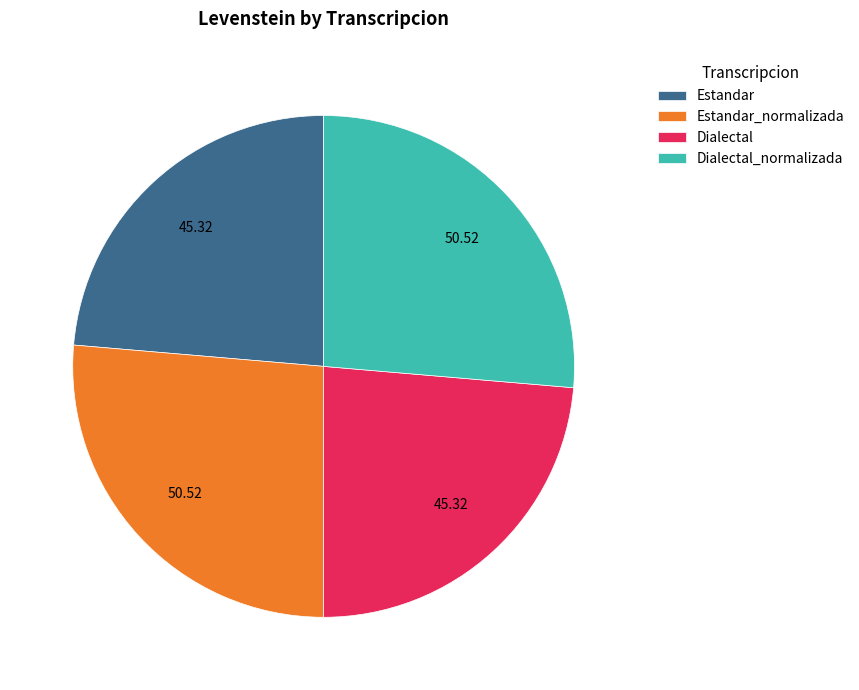

Between Estandar_normalizada and Dialectal, which is larger?

Estandar_normalizada